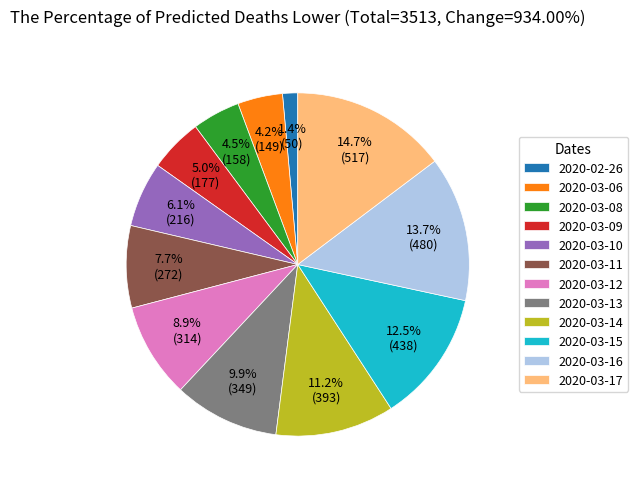

Does 2020-03-14 represent more than half of the total?

No